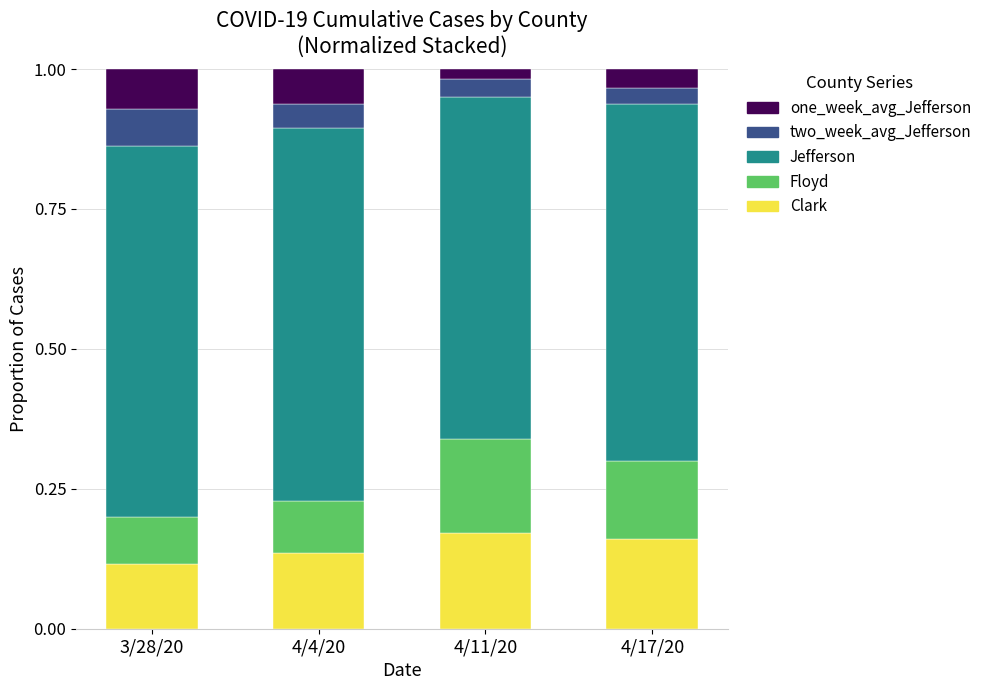

Are the bars grouped side by side (vs. stacked)?

No